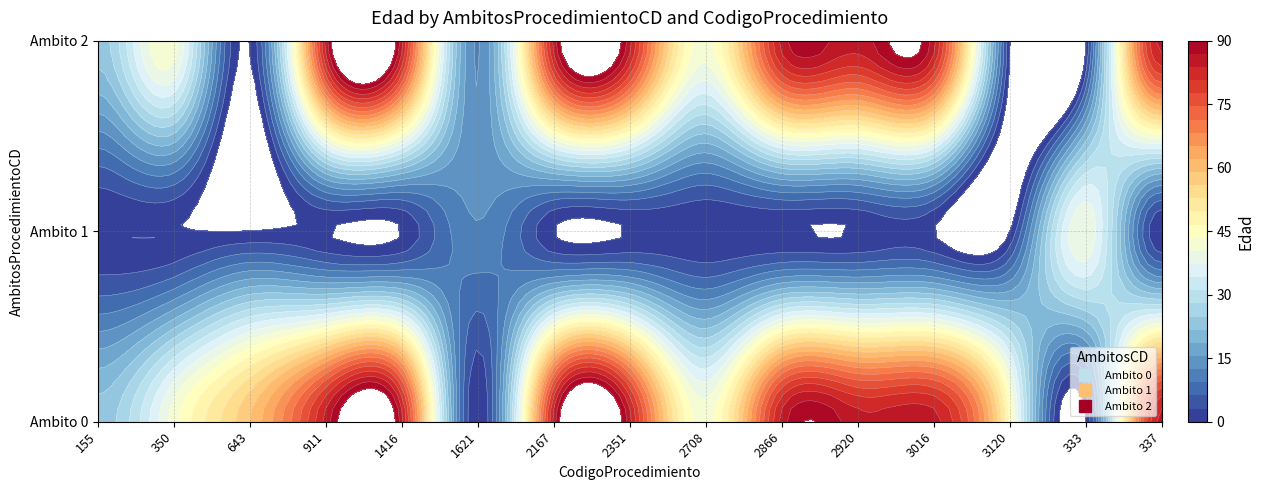

What is the highest value of the 2 series?

85